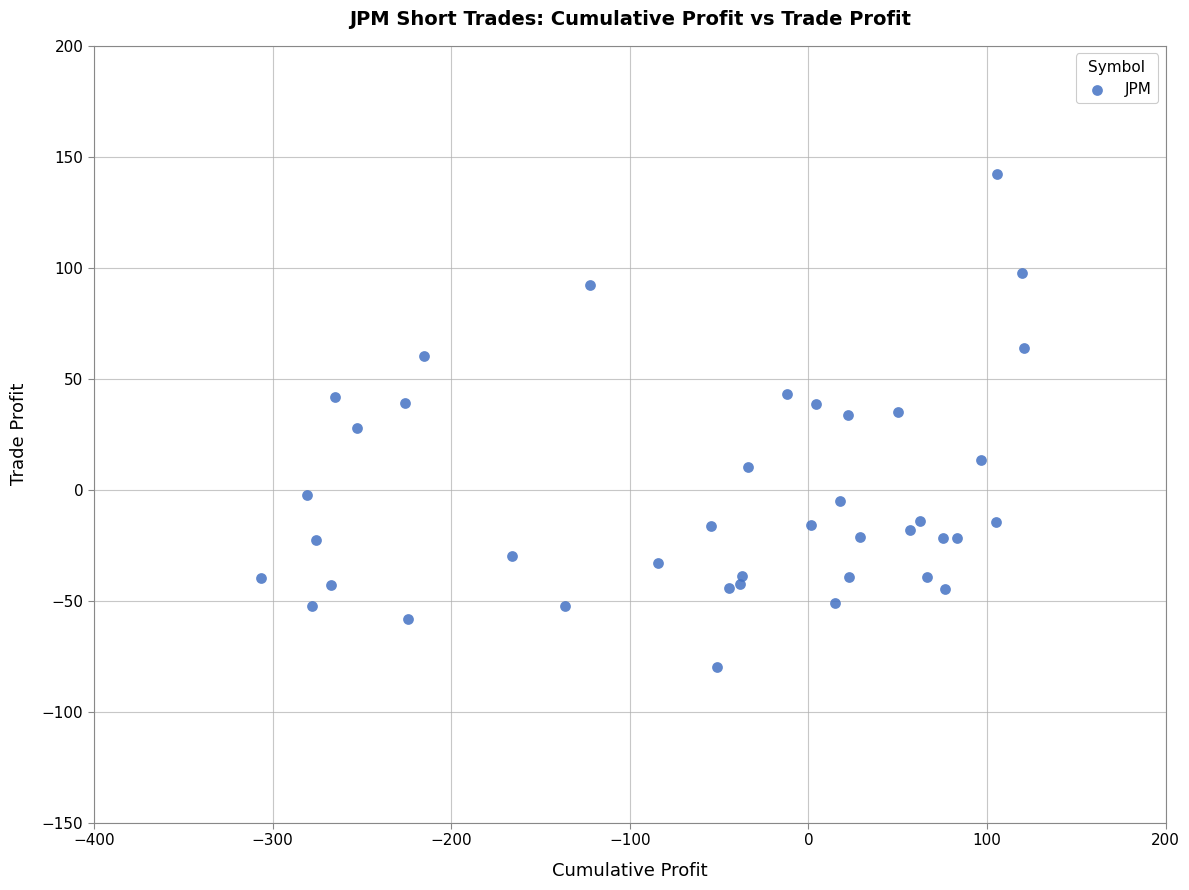

What is the range of X values (max minus min)?

427.7